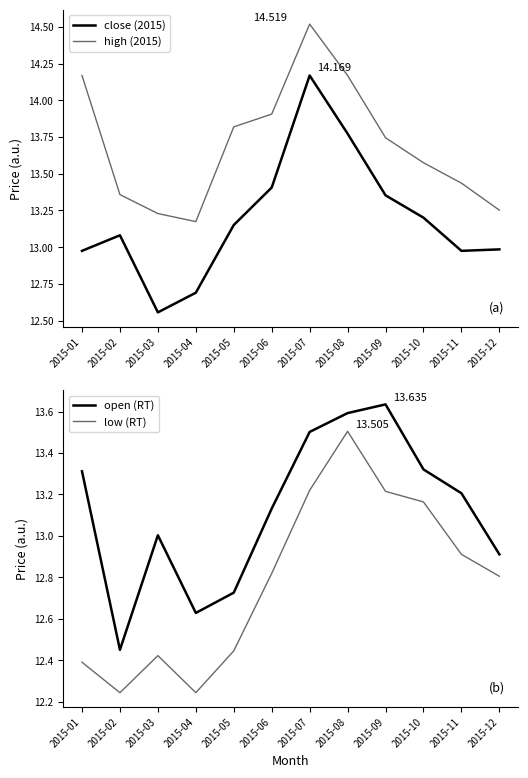

True or false: low and open intersect in this chart.

False